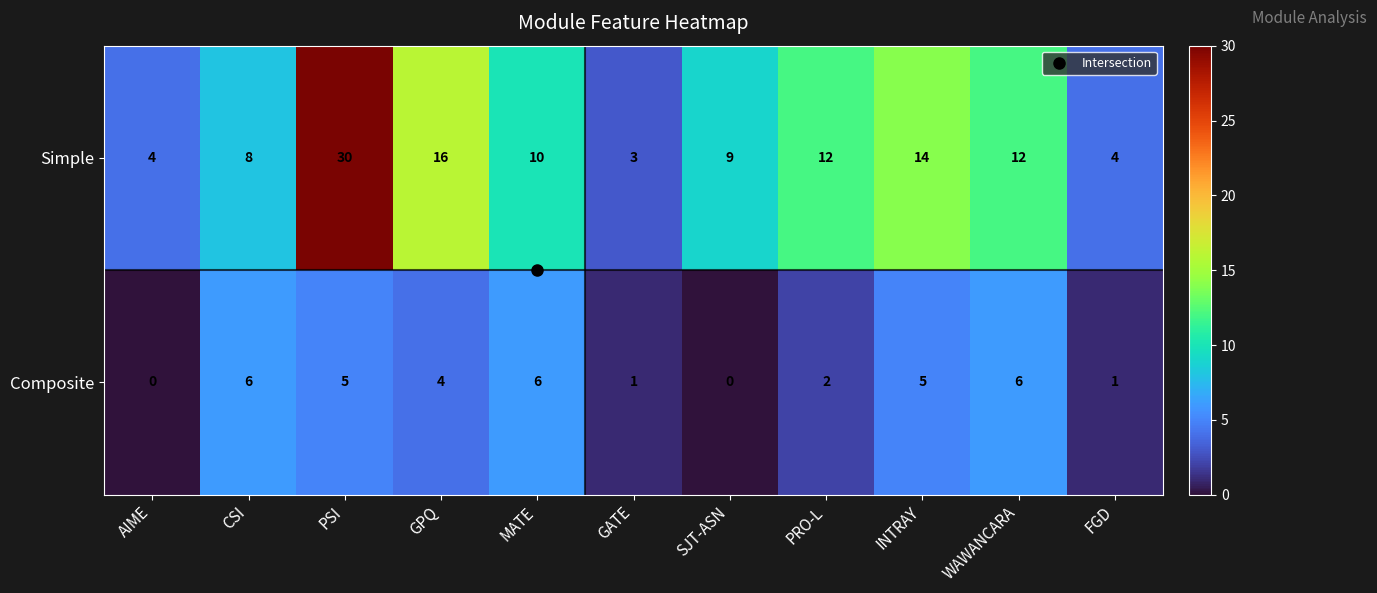

How many values in Composite are above zero?

9